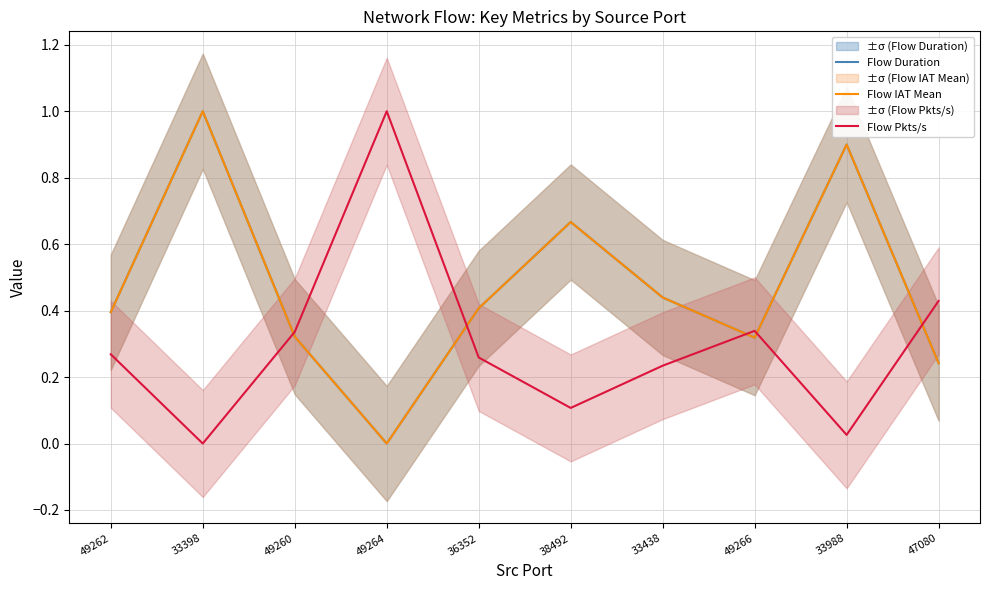

Which series ends up on top after the final intersection of Flow Duration and Flow Pkts/s?

Flow Pkts/s